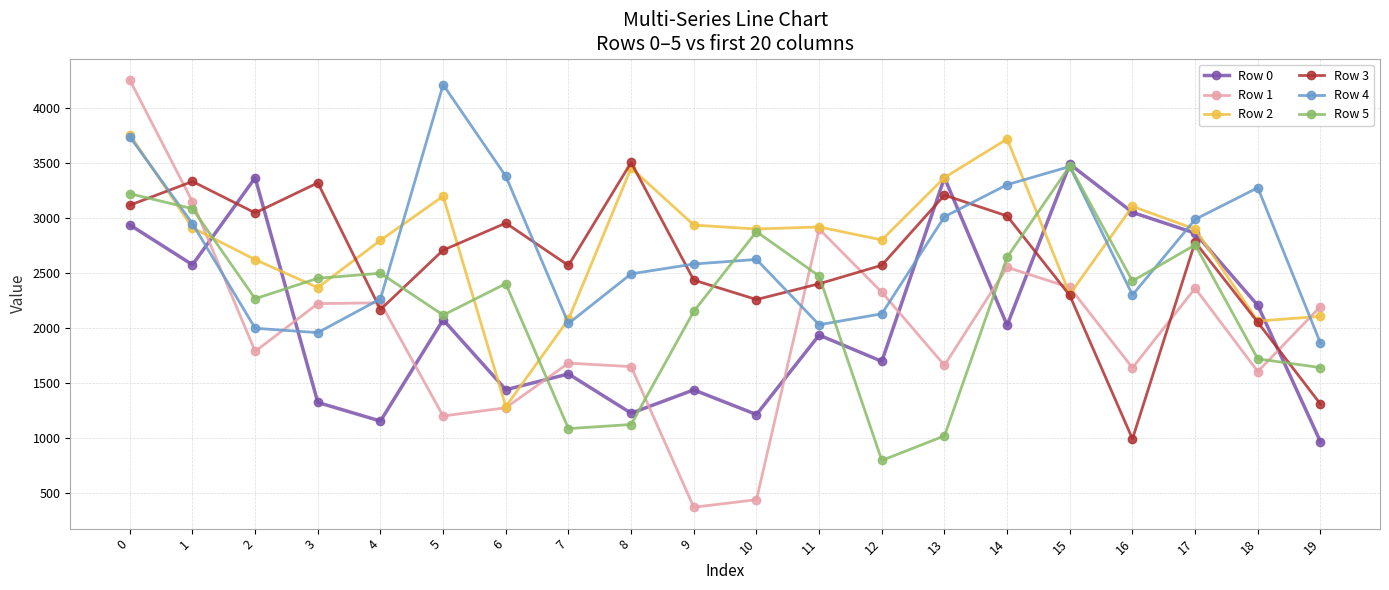

Rank the series at 19 from lowest to highest value.

Row 0, Row 3, Row 5, Row 4, Row 2, Row 1